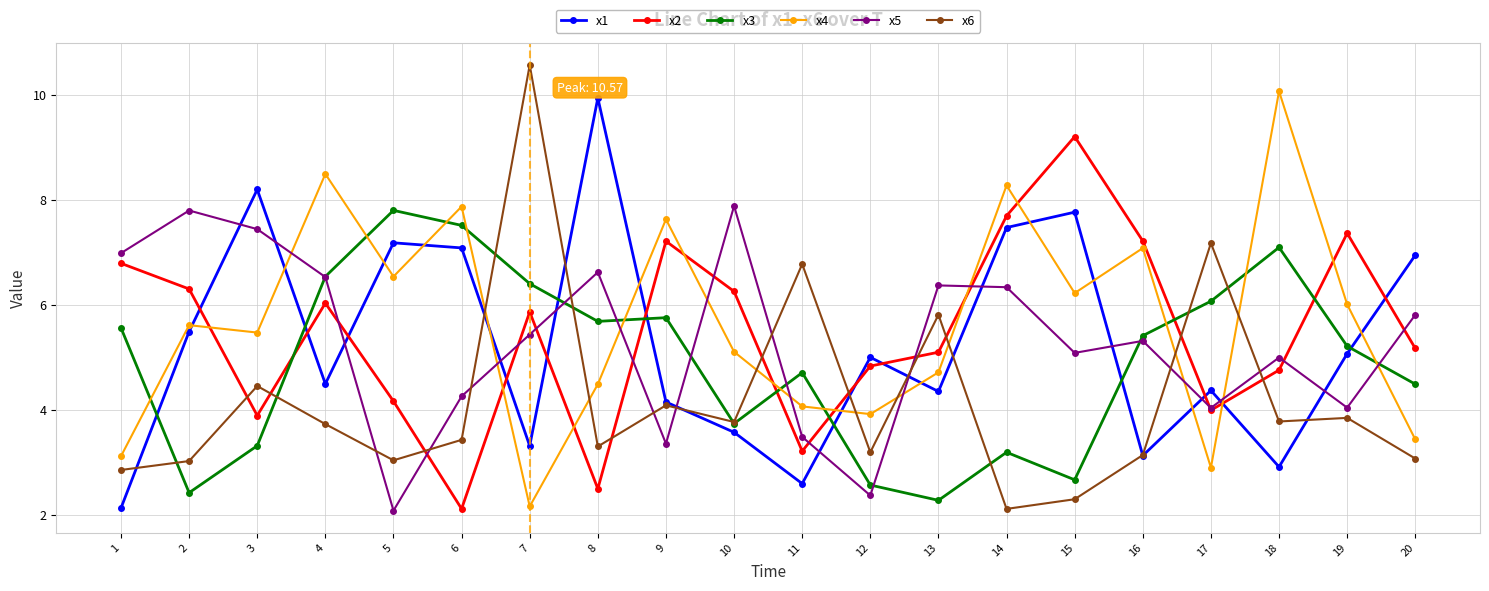

Which series has the largest range (max minus min)?

x6